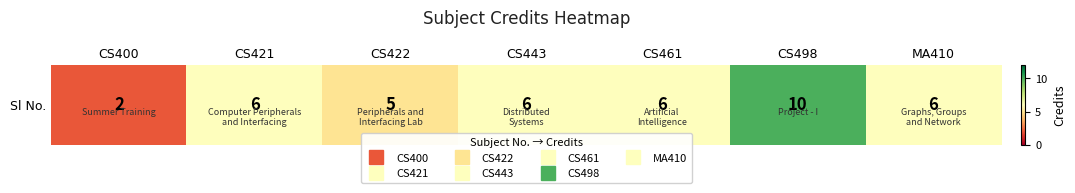

How many data points are above 6?

1